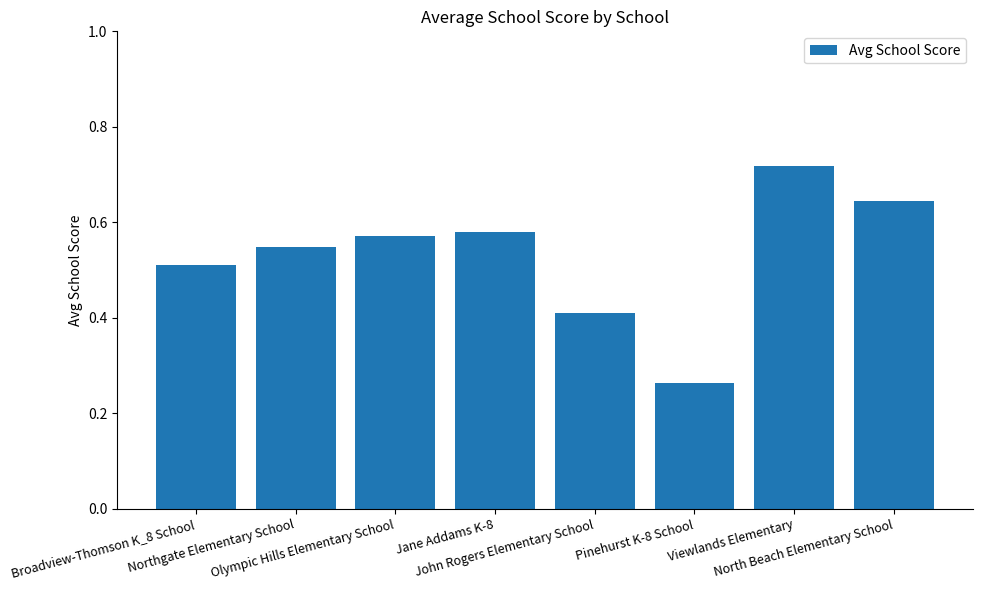

At which category does the chart reach its minimum across all series?

Pinehurst K-8 School